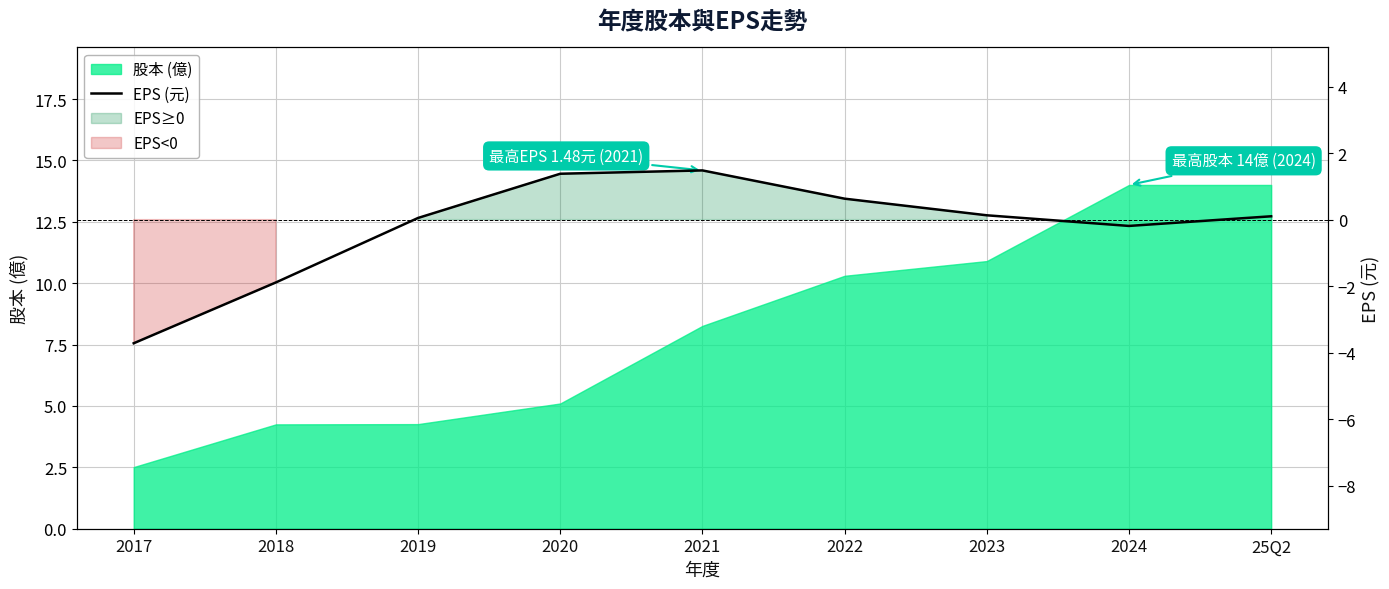

Rank the categories by value from lowest to highest.

2017, 2018, 2024, 2019, 25Q2, 2023, 2022, 2020, 2021